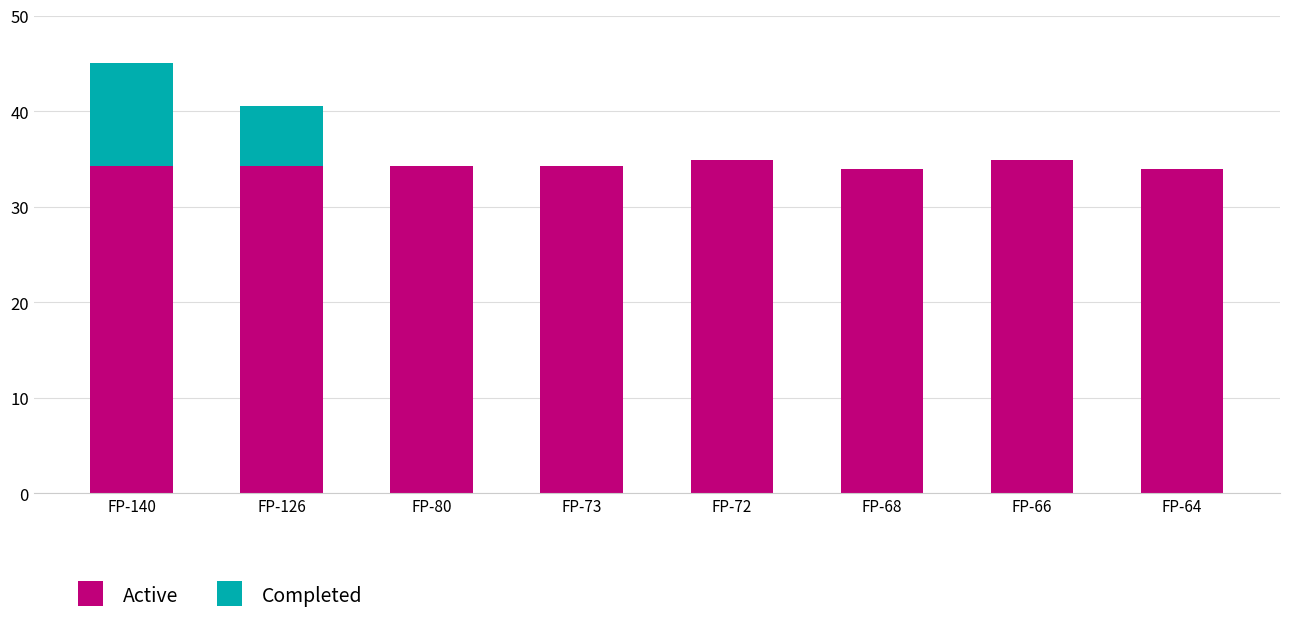

What is the maximum value for Active?

34.9